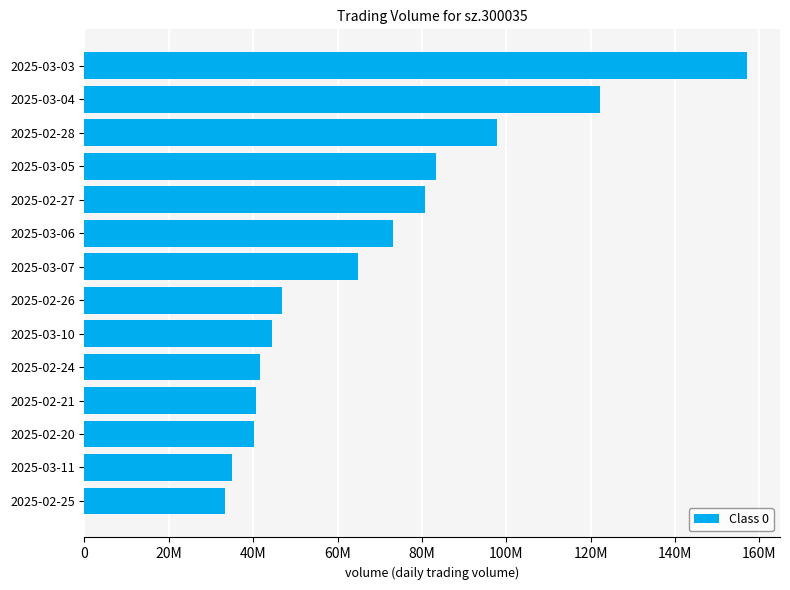

What is the minimum value shown in the chart?

33306946